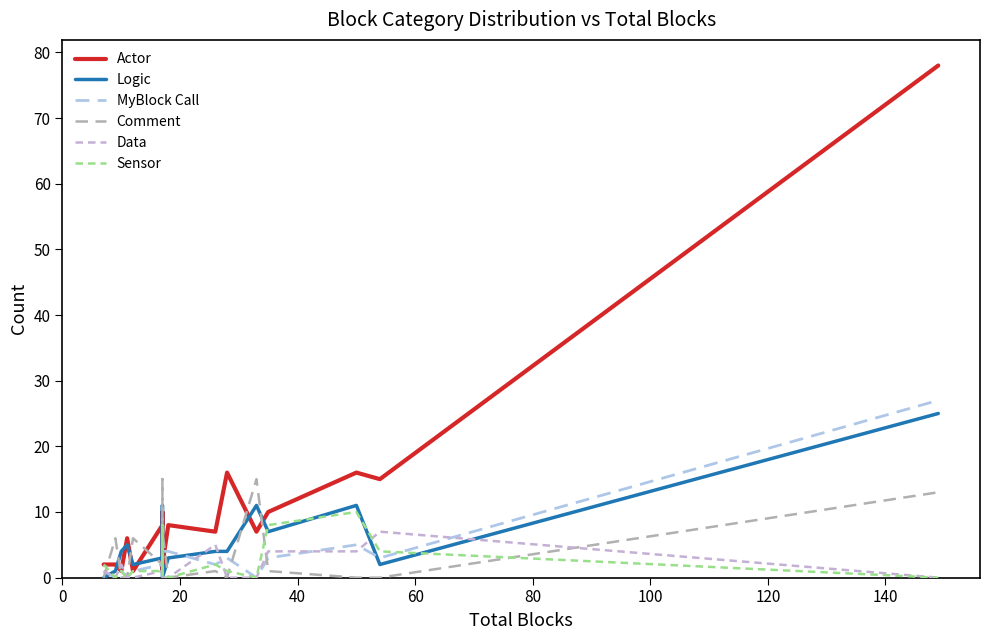

What are all the series names shown in the legend?

Actor, Logic, MyBlock Call, Comment, Data, Sensor